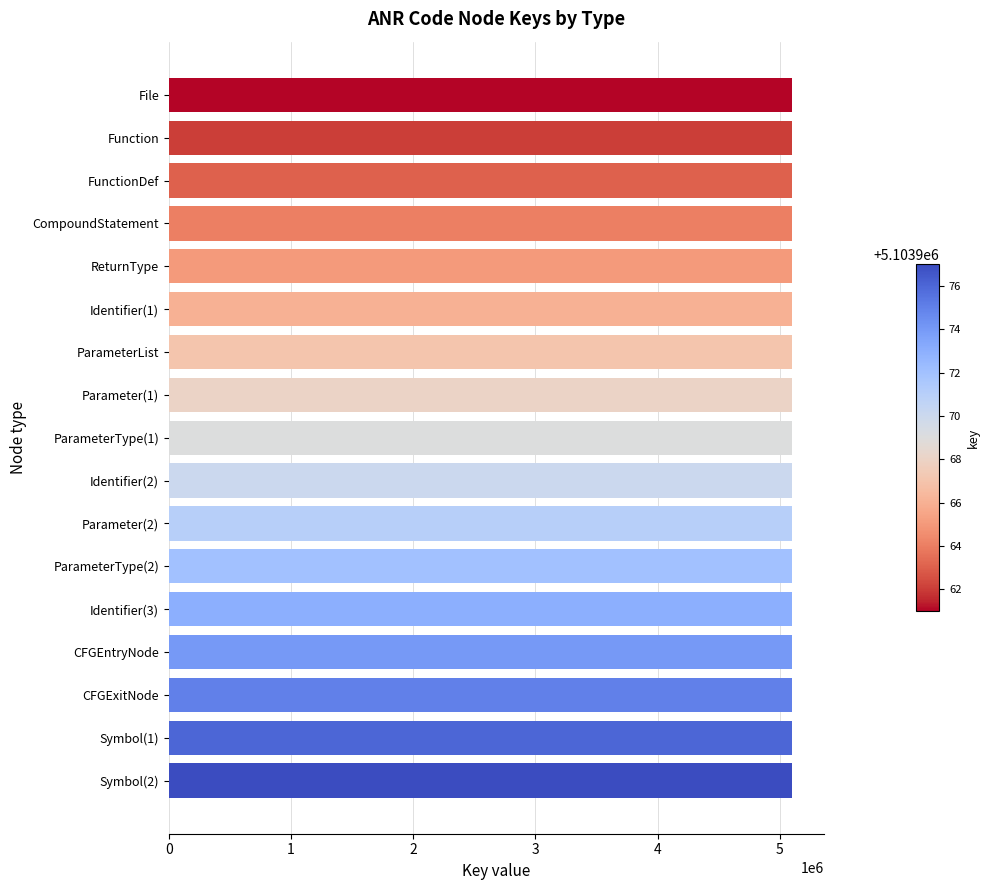

What is the maximum value shown in the chart?

5103977